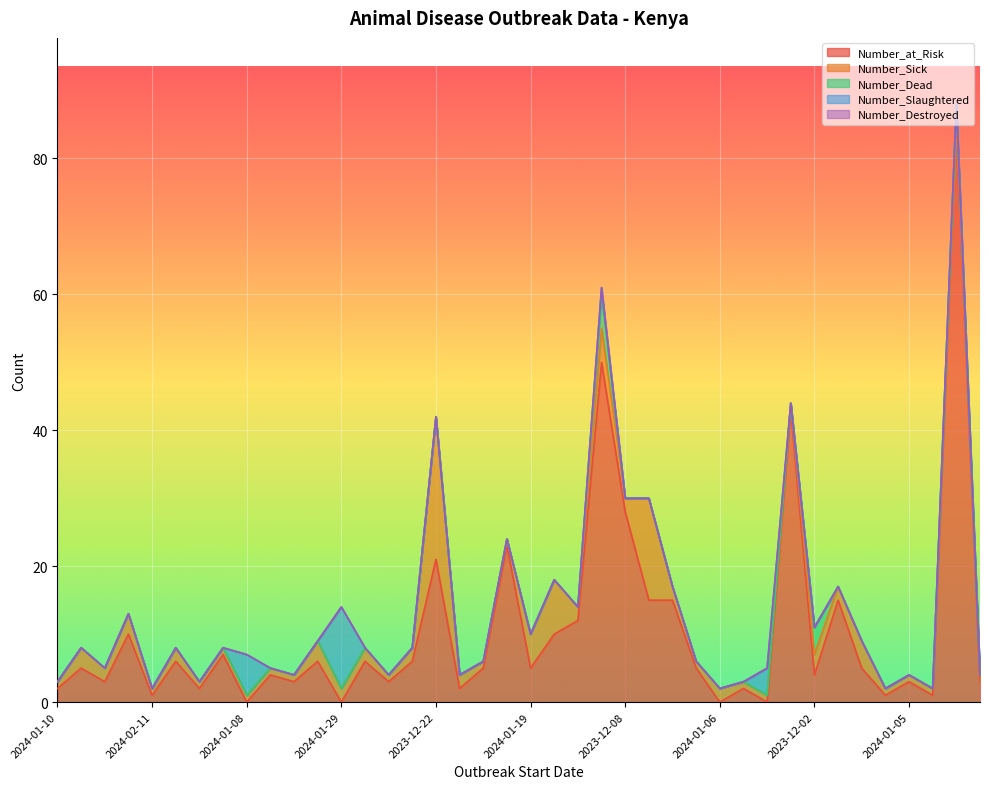

Which series has the widest spread of values?

Number_at_Risk